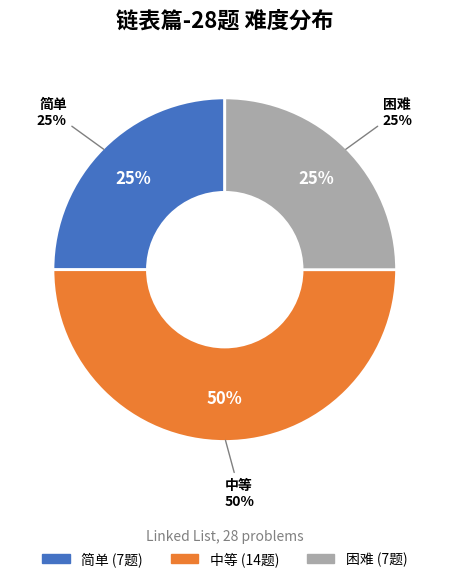

True or false: 中等 accounts for 36% of the total.

False